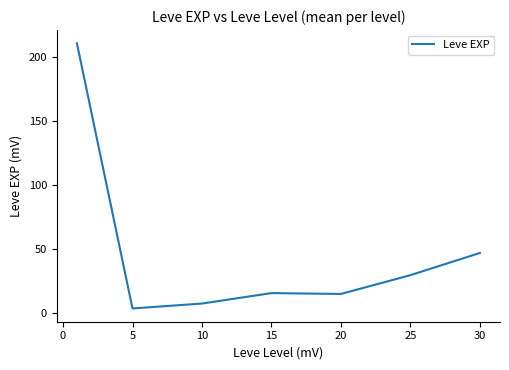

What is the difference between the maximum and minimum values?

207.0